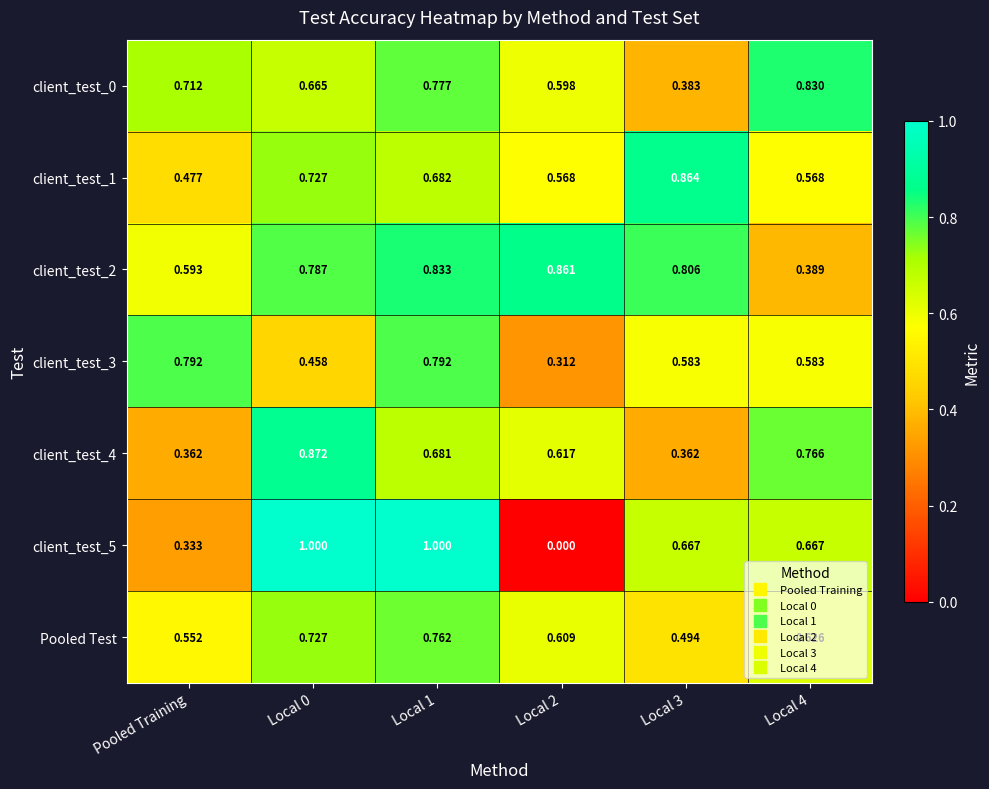

Is the value of client_test_4 at Local 4 greater than the value of client_test_0 at Local 3?

Yes